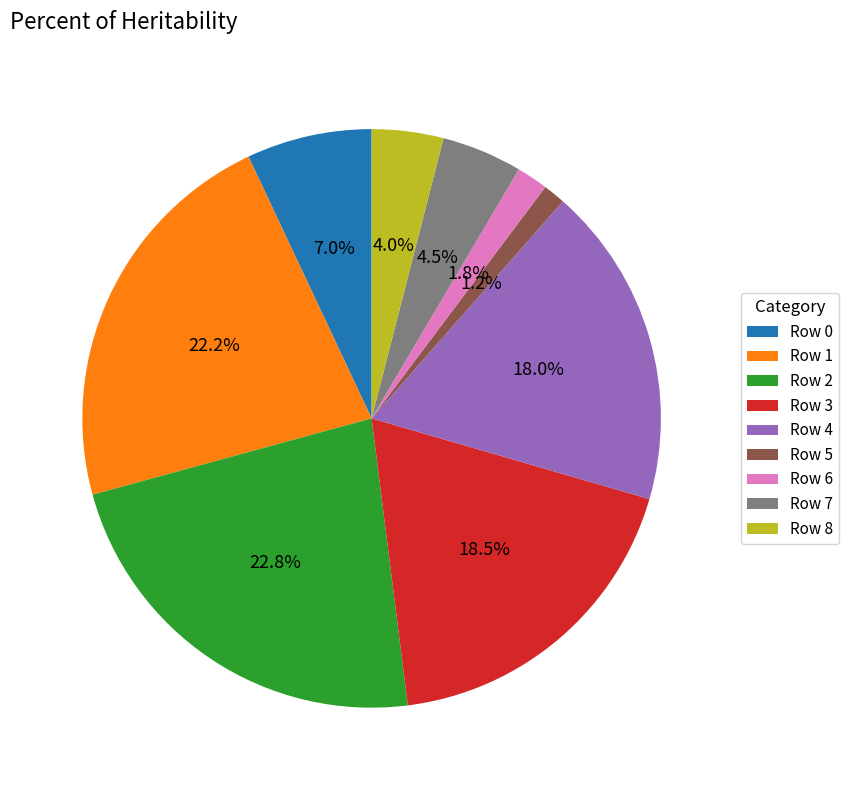

How many segments does this pie chart have?

9